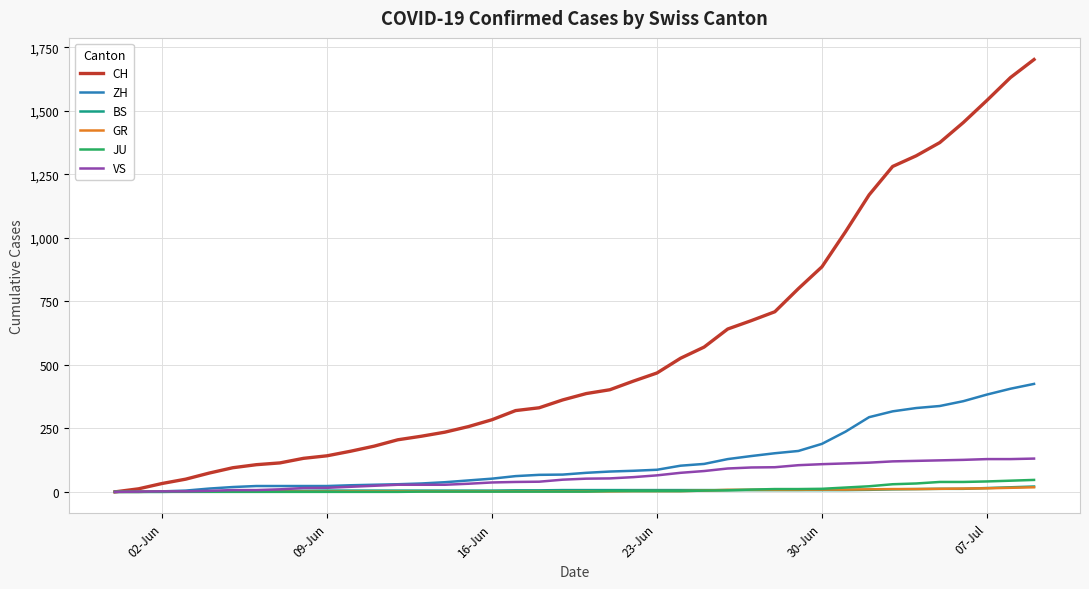

At how many categories does at least one series exceed 1599?

2